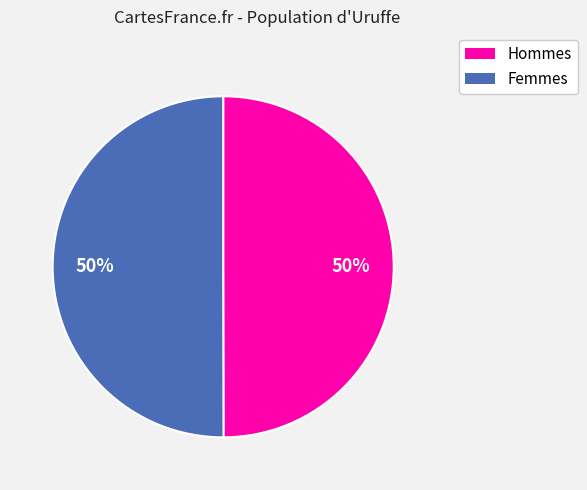

Is the sum of Femmes and Hommes greater than half?

Yes